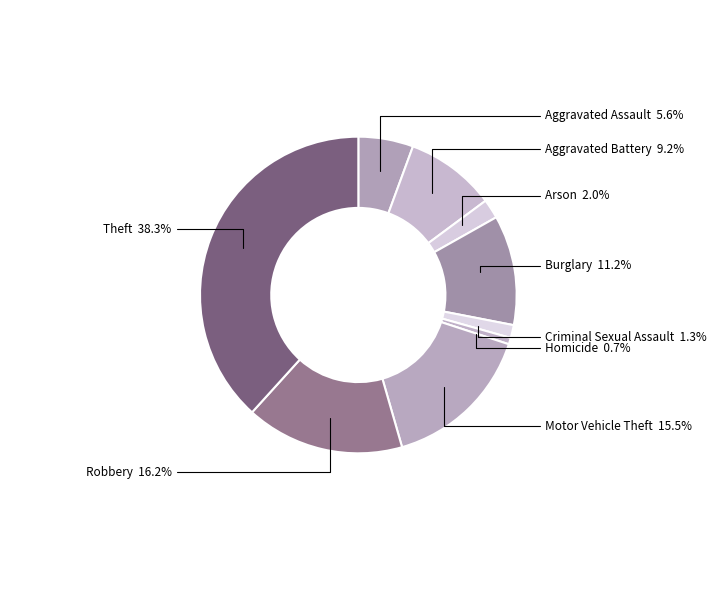

True or false: Motor Vehicle Theft accounts for 29% of the total.

False